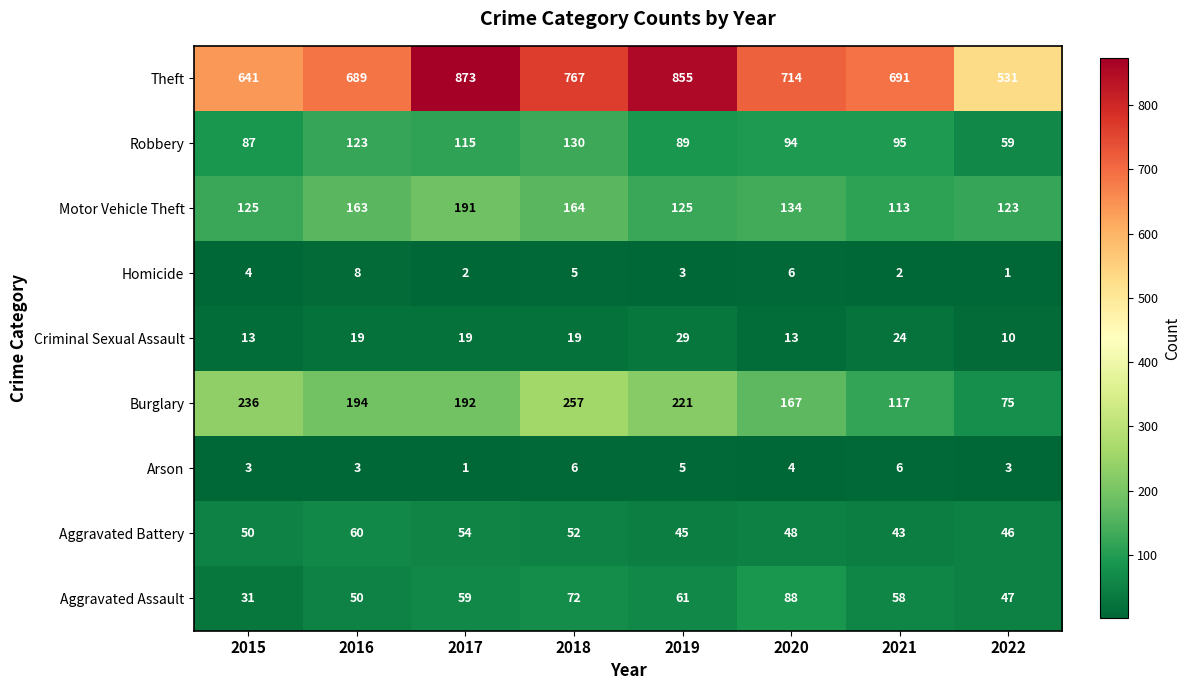

Which series has the largest range (max minus min)?

Theft